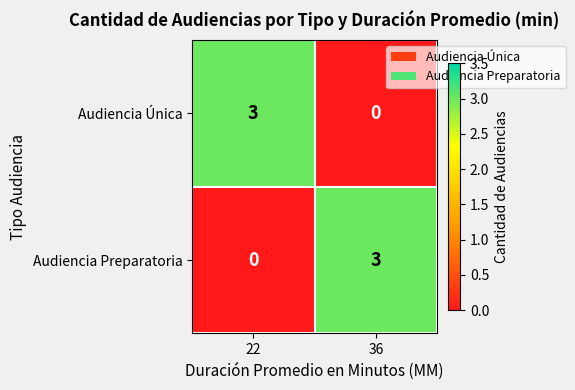

What is the difference between the highest and lowest values at 36?

3